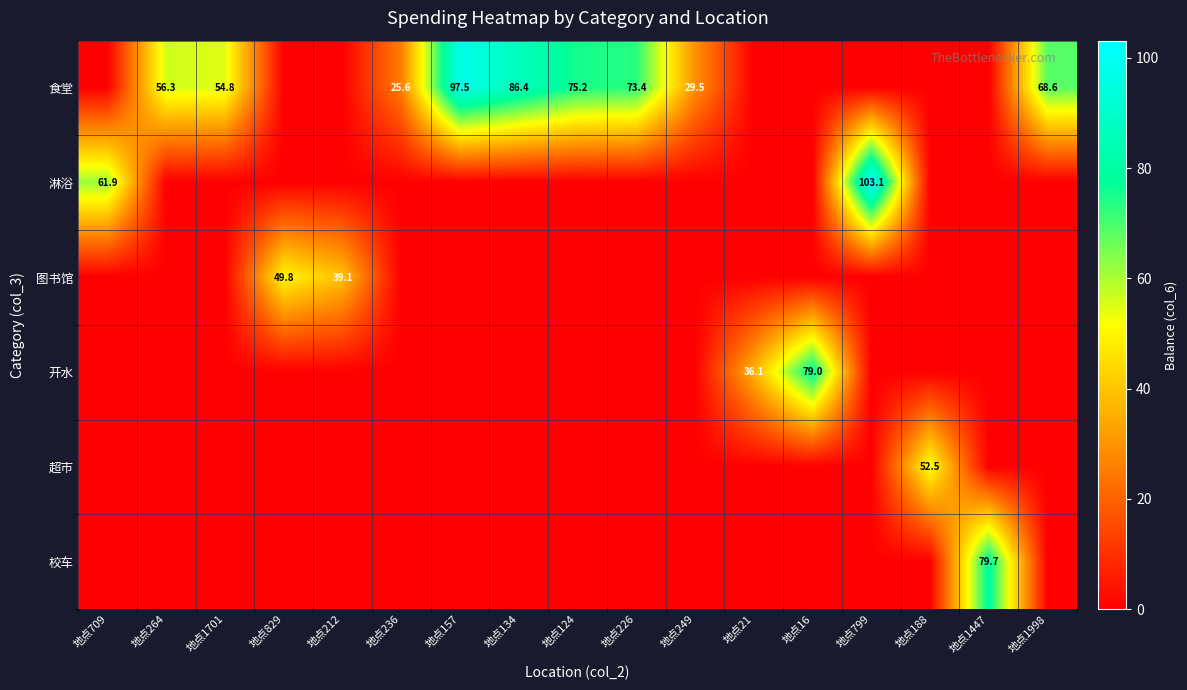

The value of 食堂 at 地点249 is 46.5. True or false?

False